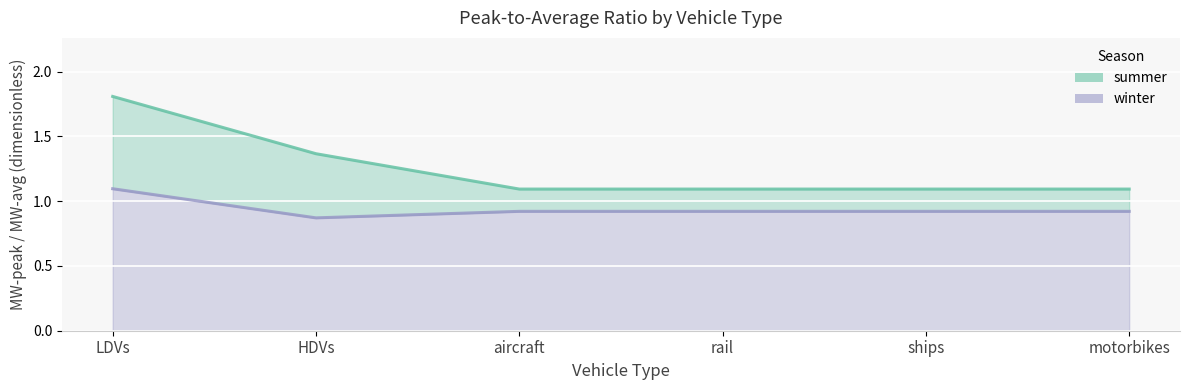

At which label is winter closest to 0?

HDVs